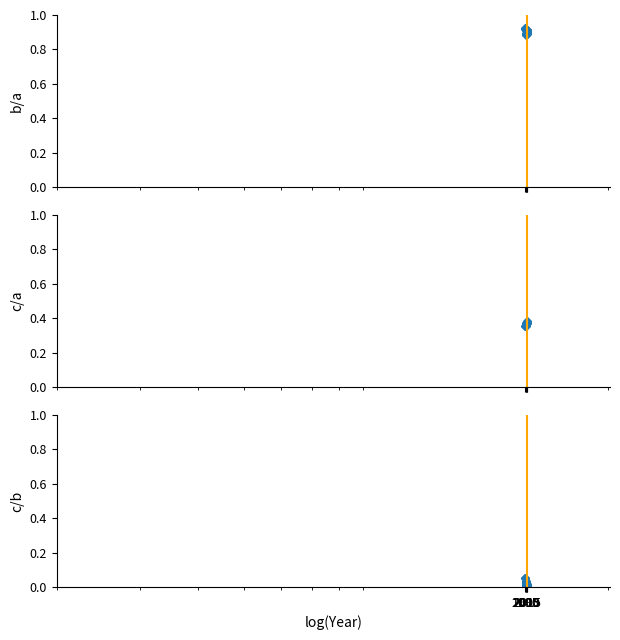

Is this an area chart (filled region under the line)?

No